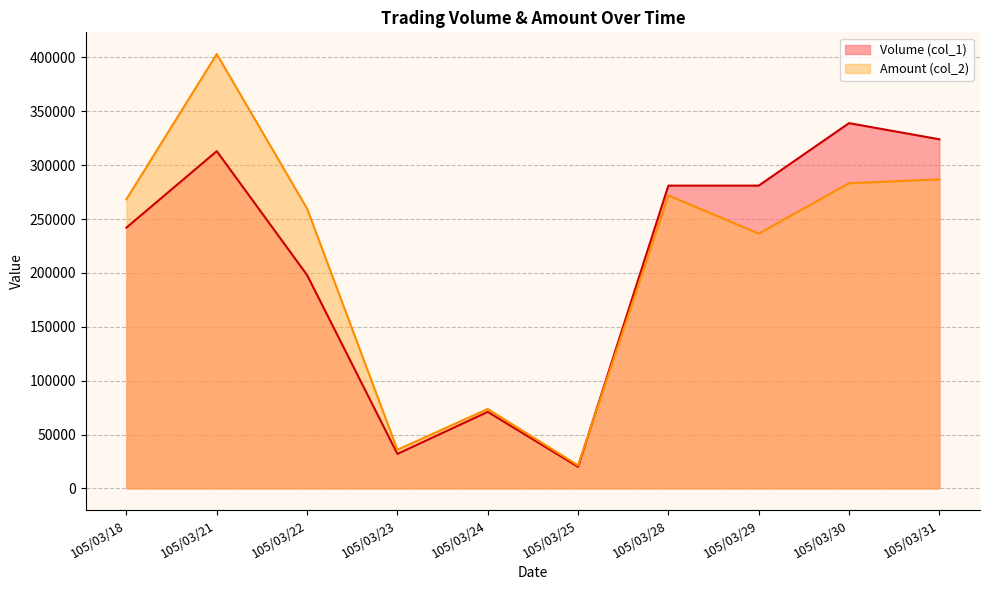

What is the value of the Volume (col_1) point at the 7th from the left?

281000